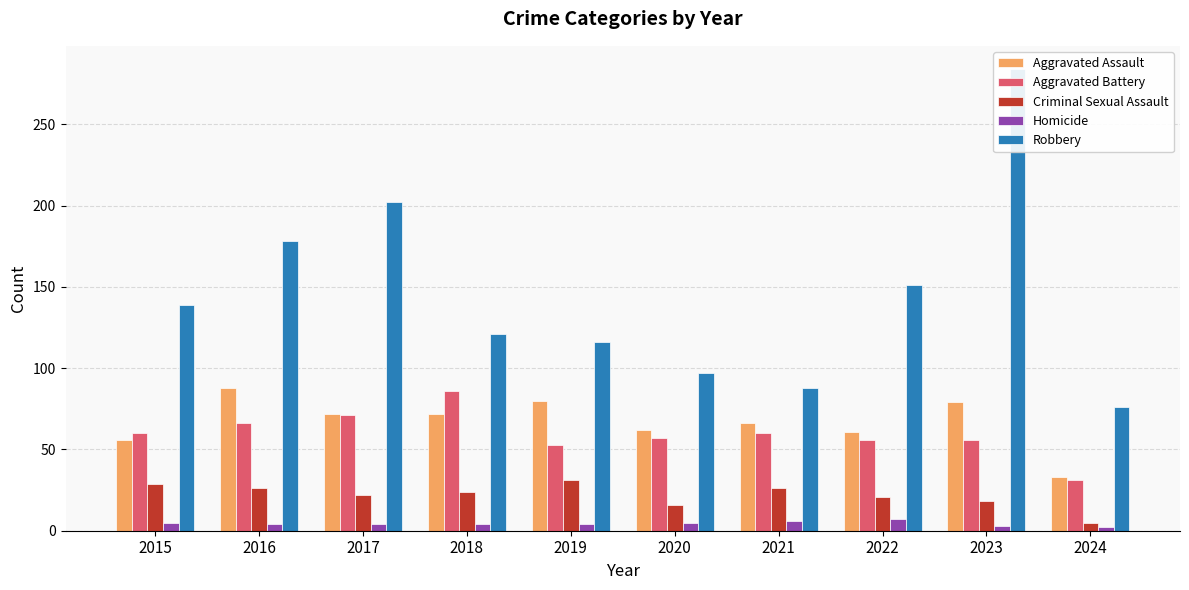

Which has a higher value, 2018 or 2016?

2016